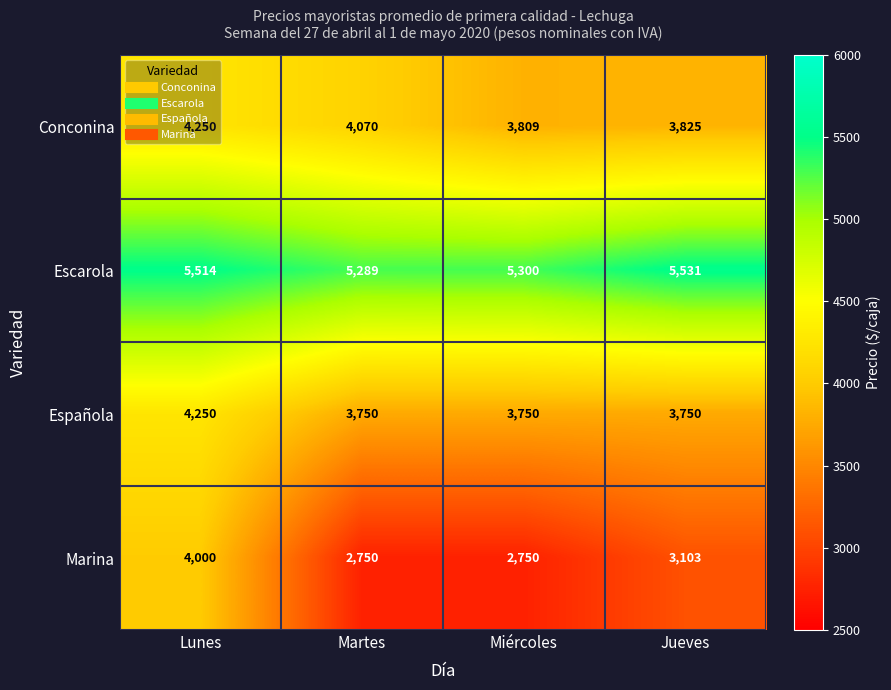

What is the total value across all series at Martes?

15859